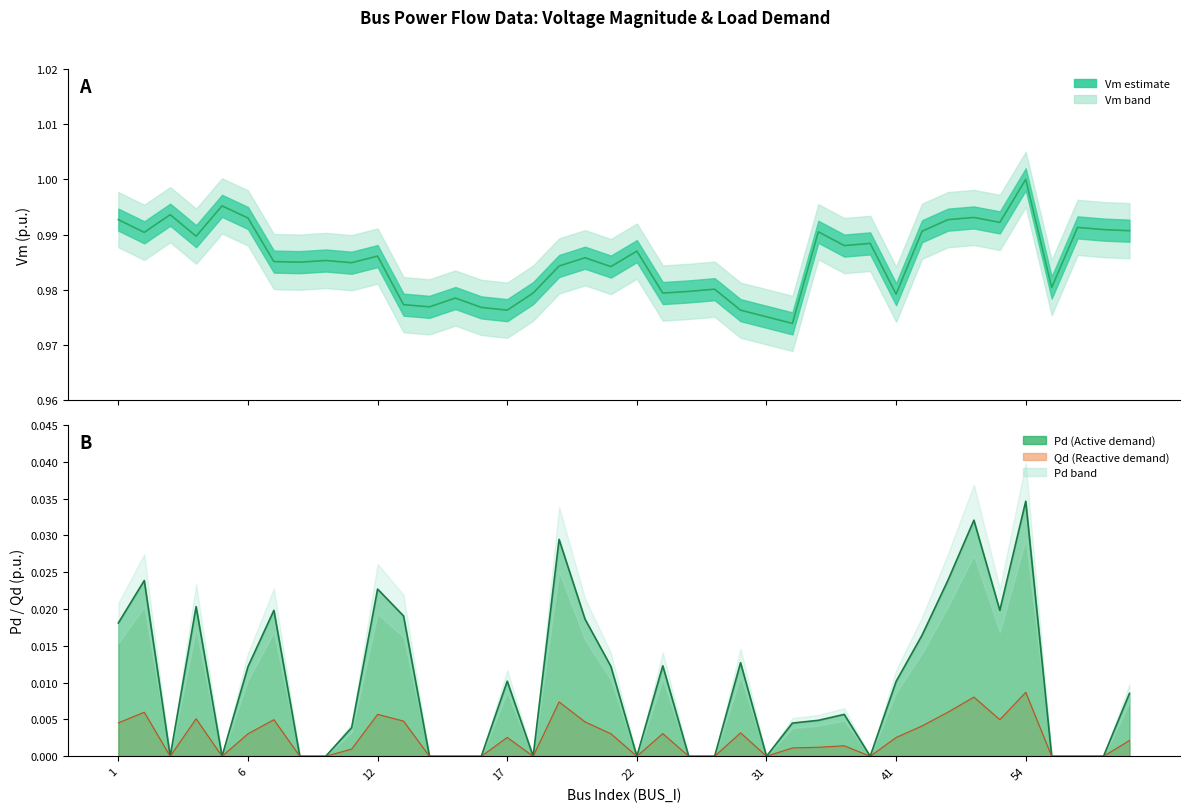

What is the maximum value shown in the chart?

1.0